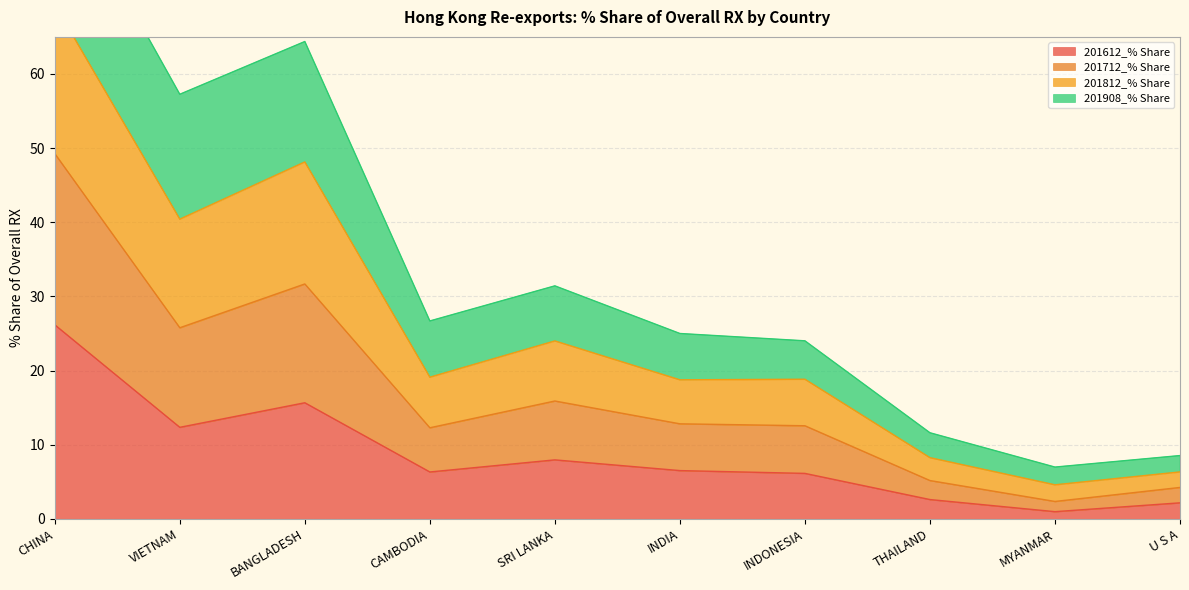

What is the label of the 8th point from the right?

BANGLADESH